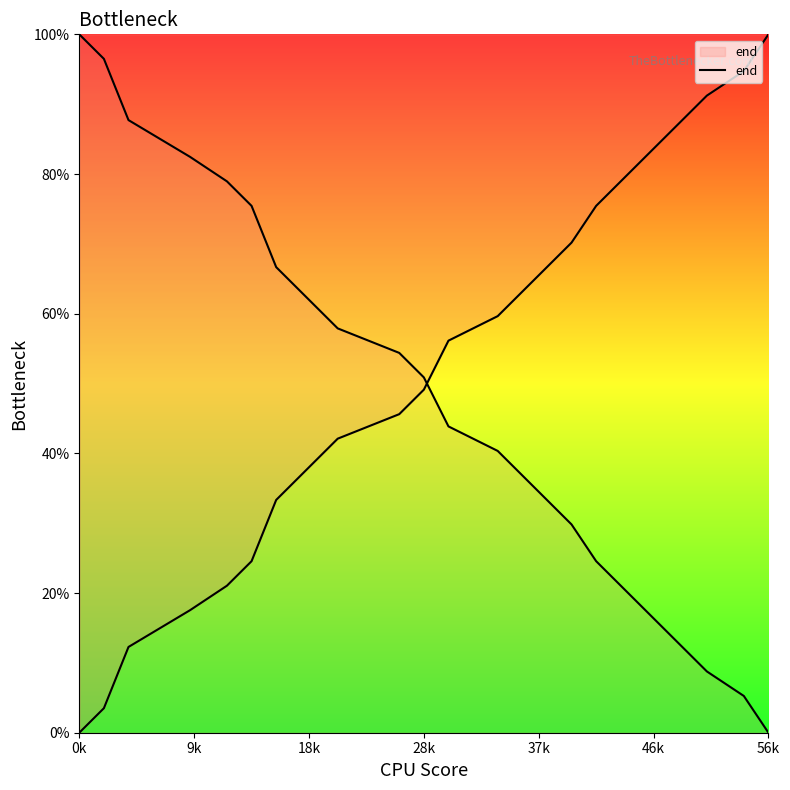

What is the value of the 6th point from the left?

24.6